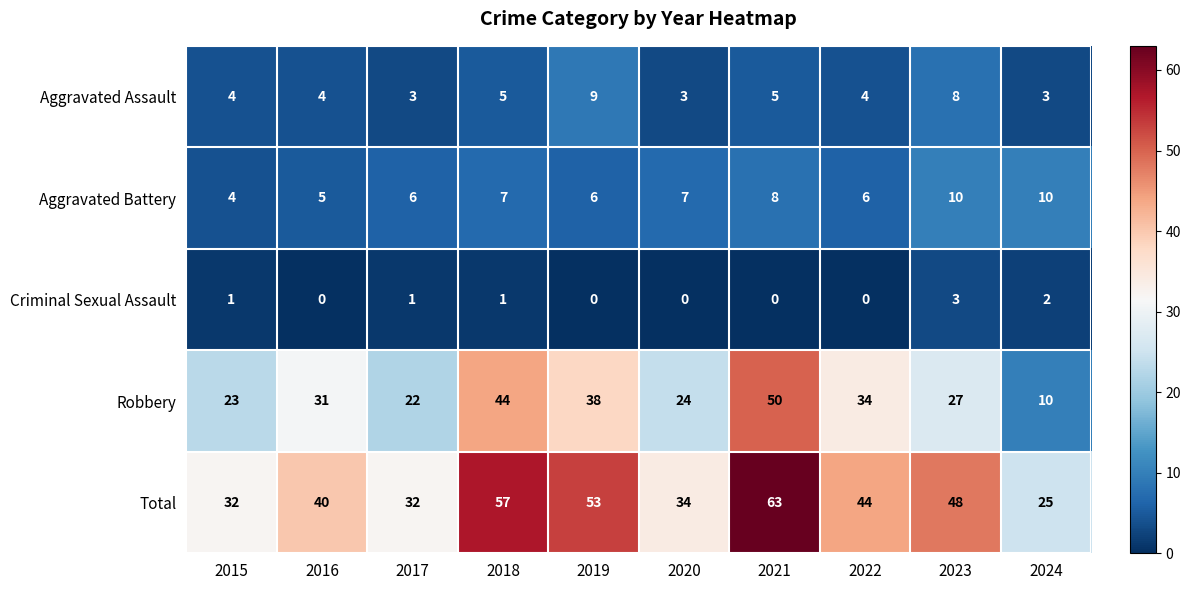

What is the sum of the Aggravated Battery values at 2024 and 2017?

16